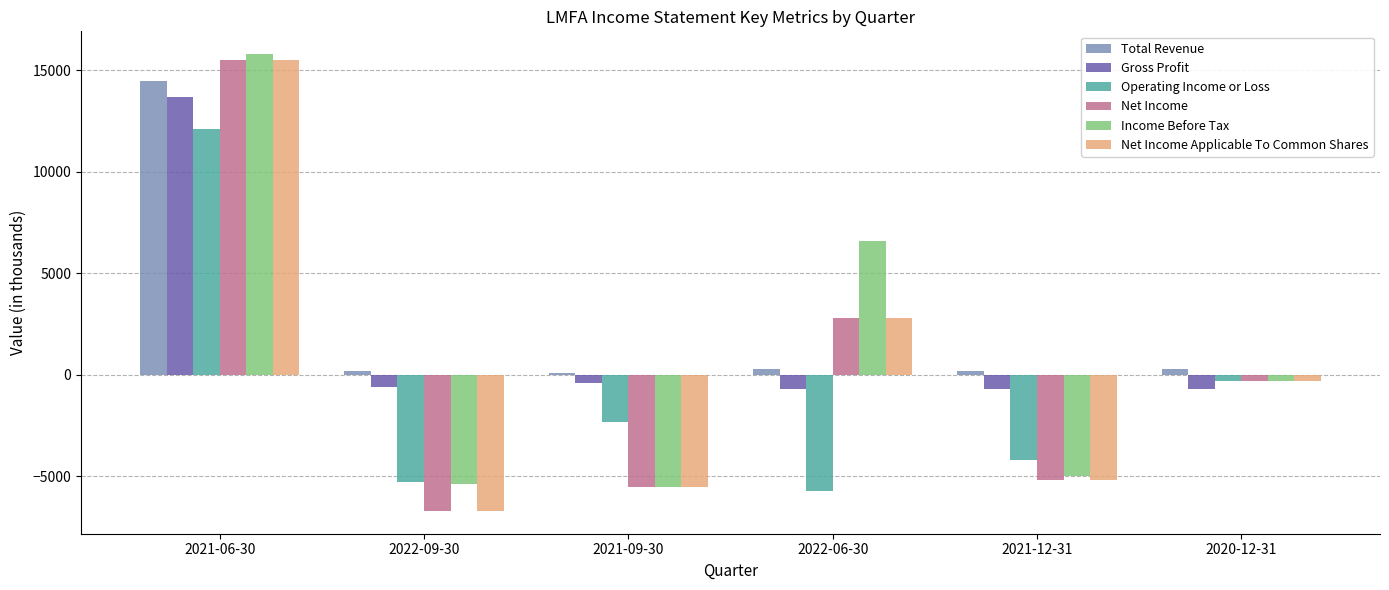

What is the label of the 4th bar from the right?

2021-09-30